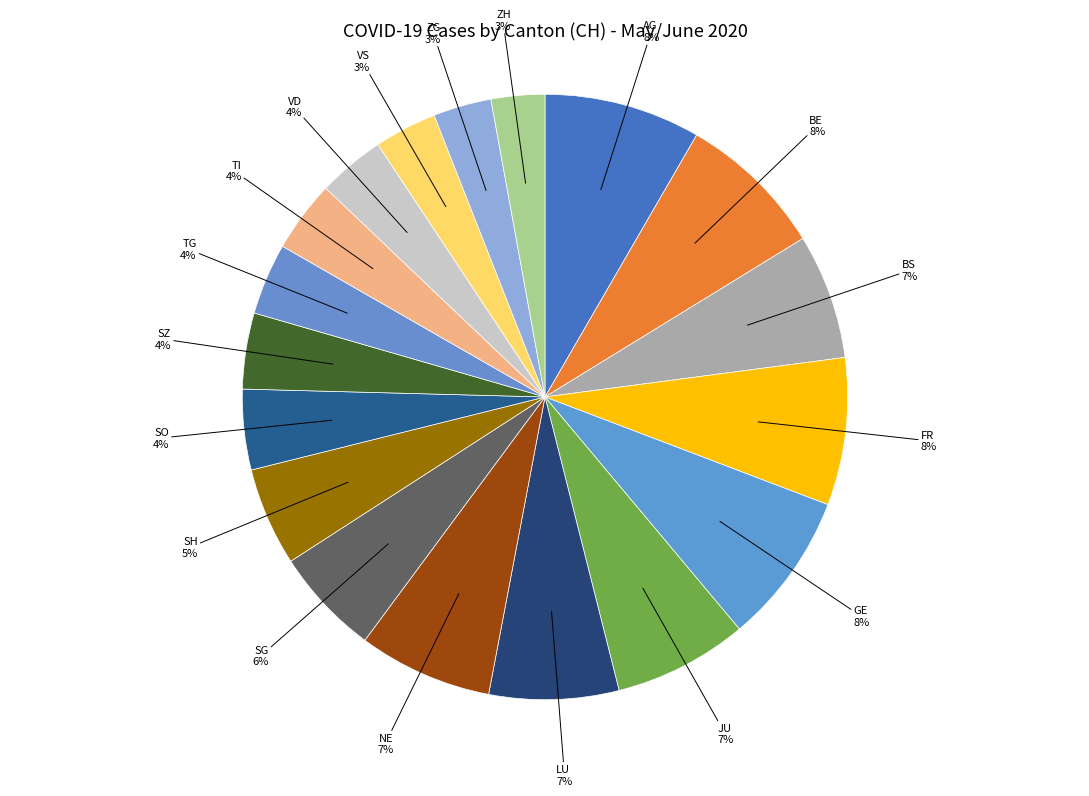

Count the number of slices in the pie.

18